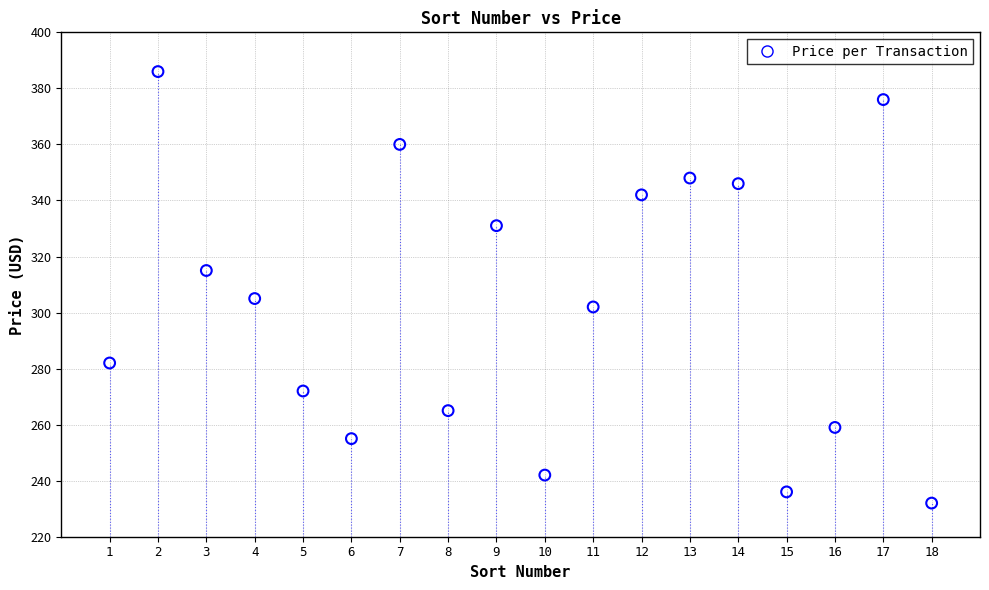

What Y value in the scatter plot is closest to 309?

305